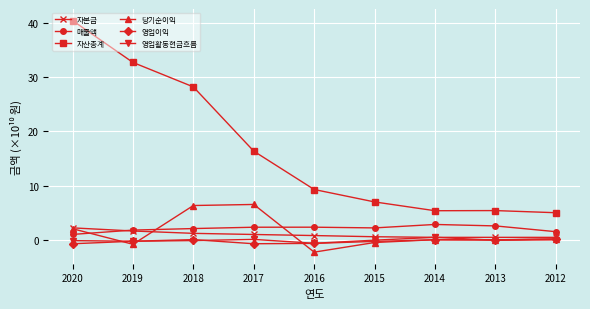

Which series has the widest spread of values?

자산총계